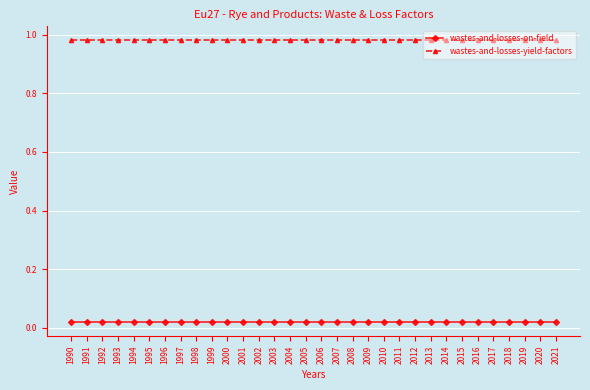

Which series has the largest total across all categories?

wastes-and-losses-yield-factors